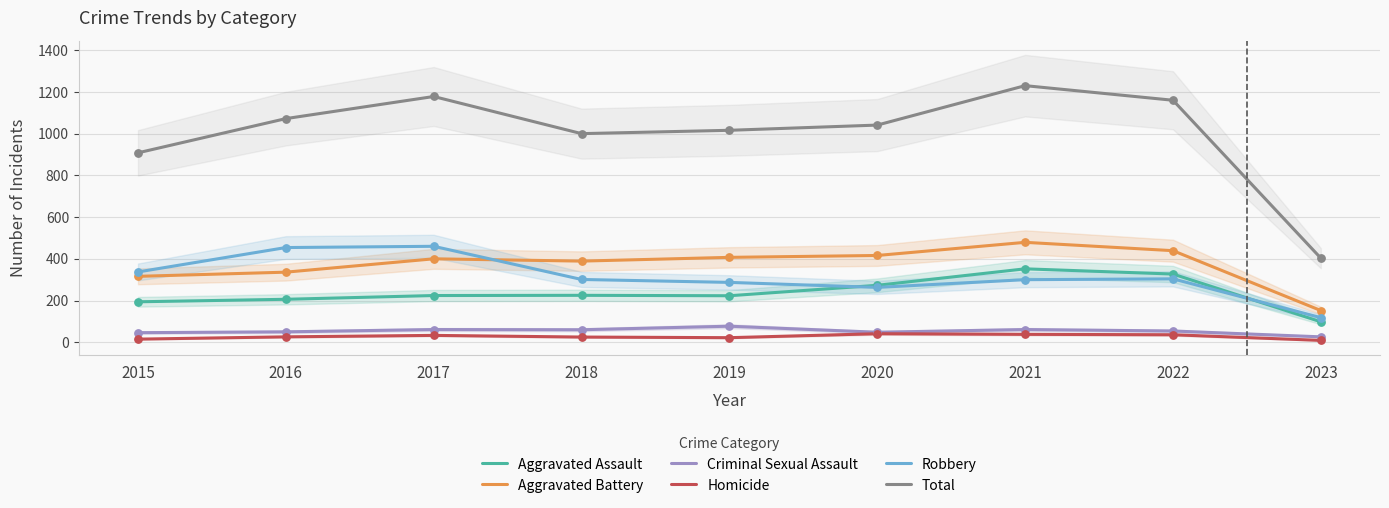

At how many categories does at least one series exceed 204?

9